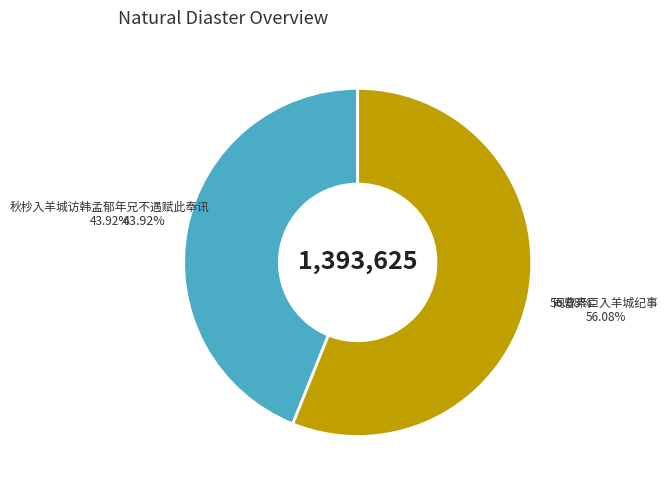

Which slice is the smallest?

秋杪入羊城访韩孟郁年兄不遇赋此奉讯